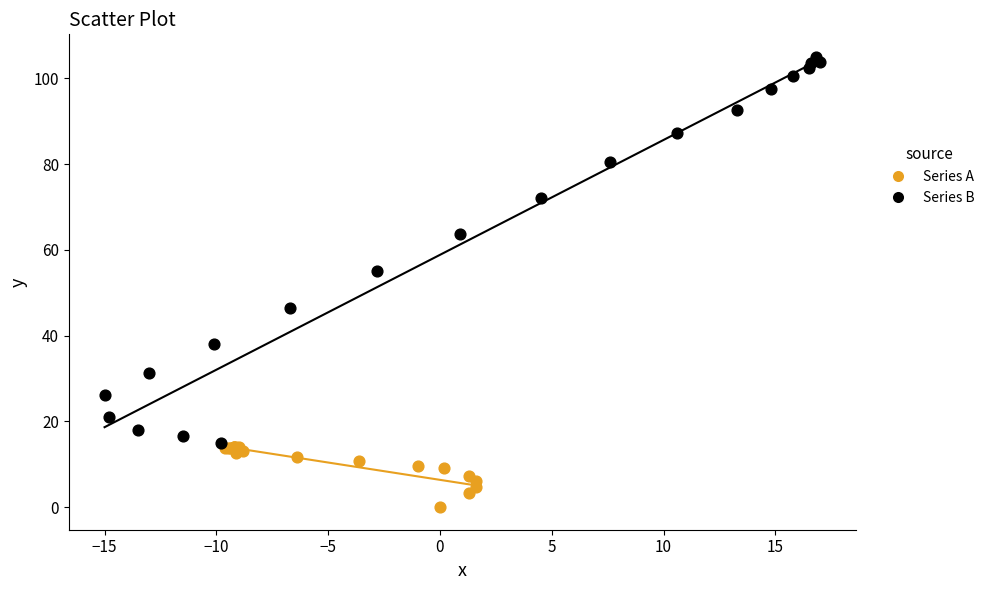

What are all the series names shown in the legend?

Series A, Series B